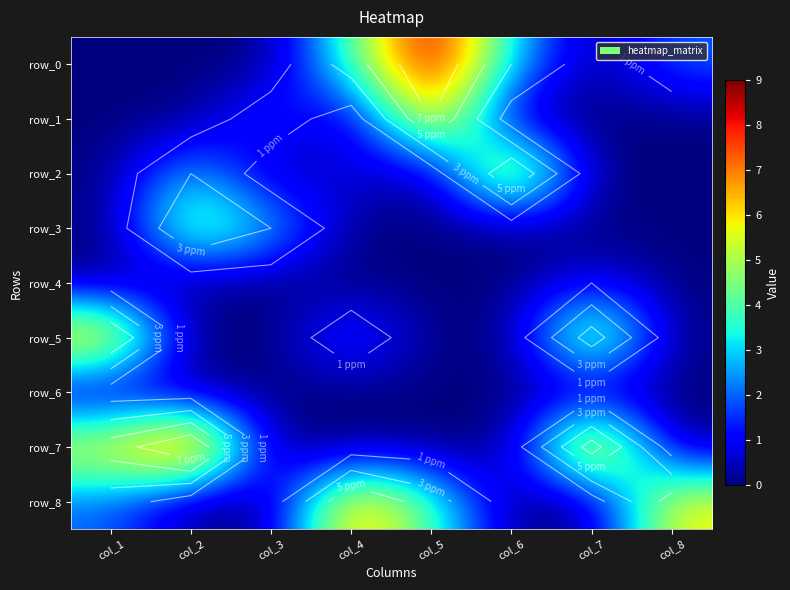

What is the sum of all row_2 values?

11